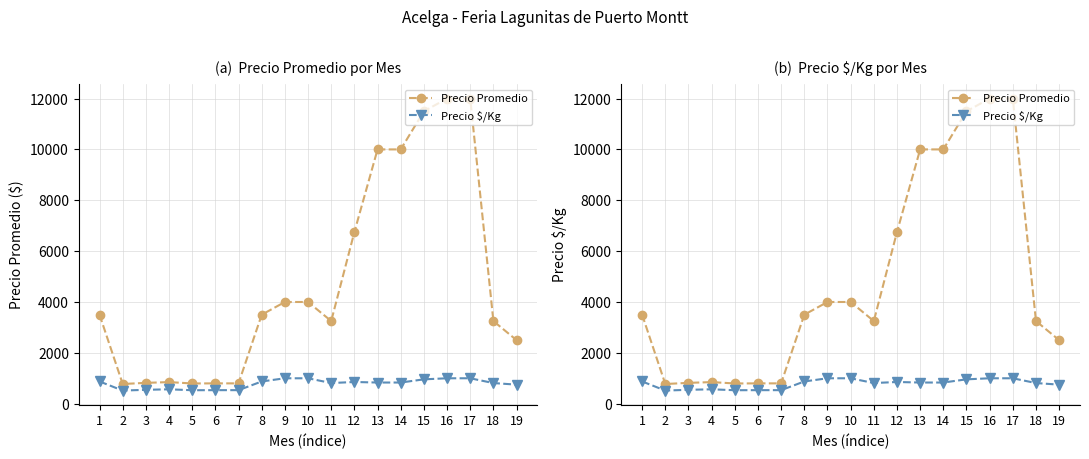

True or false: Precio Promedio and Precio $/Kg intersect in this chart.

False